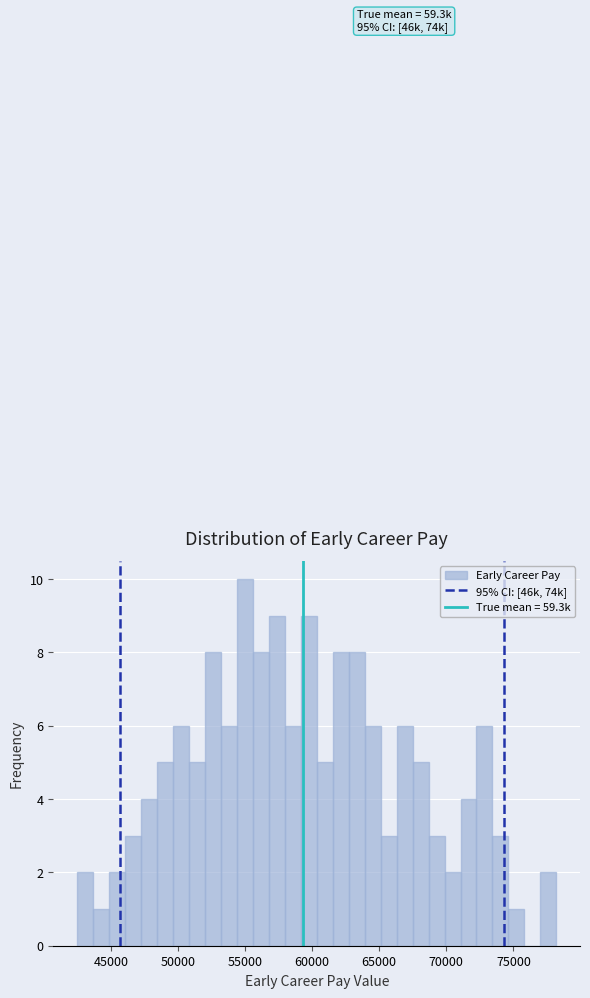

Read against the x-axis, roughly where is the centre of the tallest bar?

55000